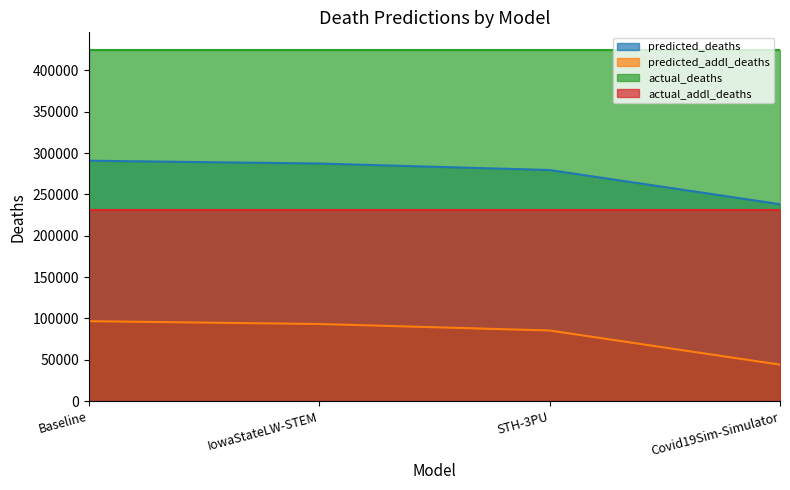

Is it true that actual_addl_deaths equals 369931.5 at IowaStateLW-STEM?

False